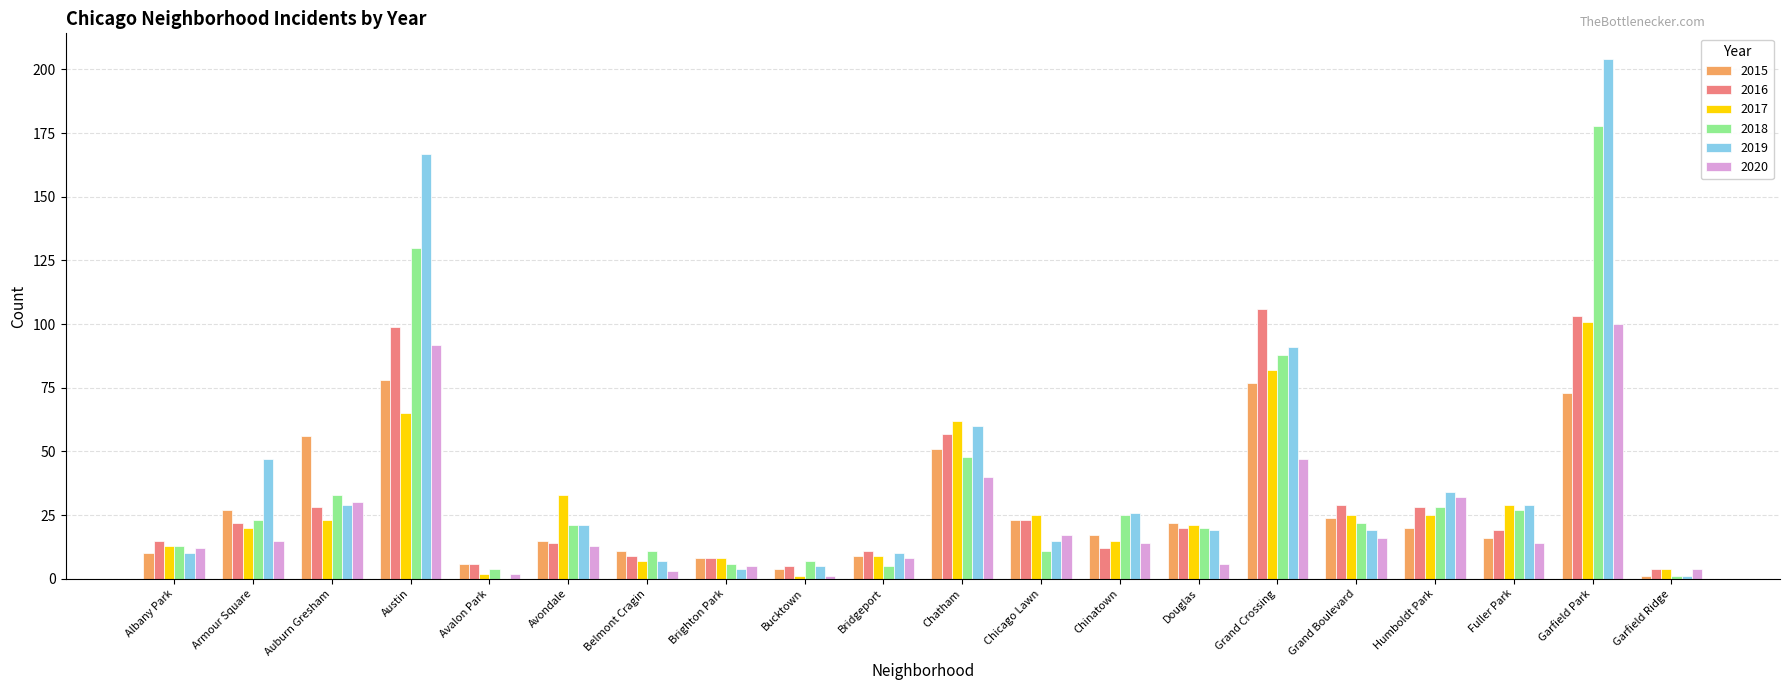

At which category is the sum across all series the highest?

Garfield Park